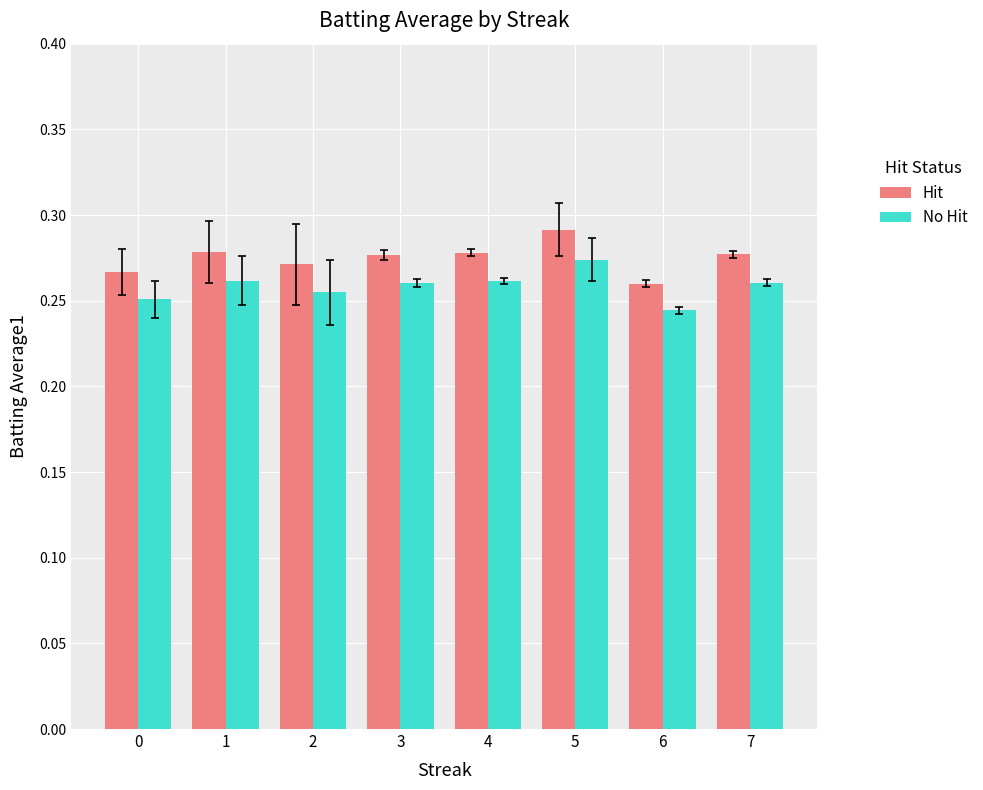

Count the Hit values in the range 0 to 1.

8